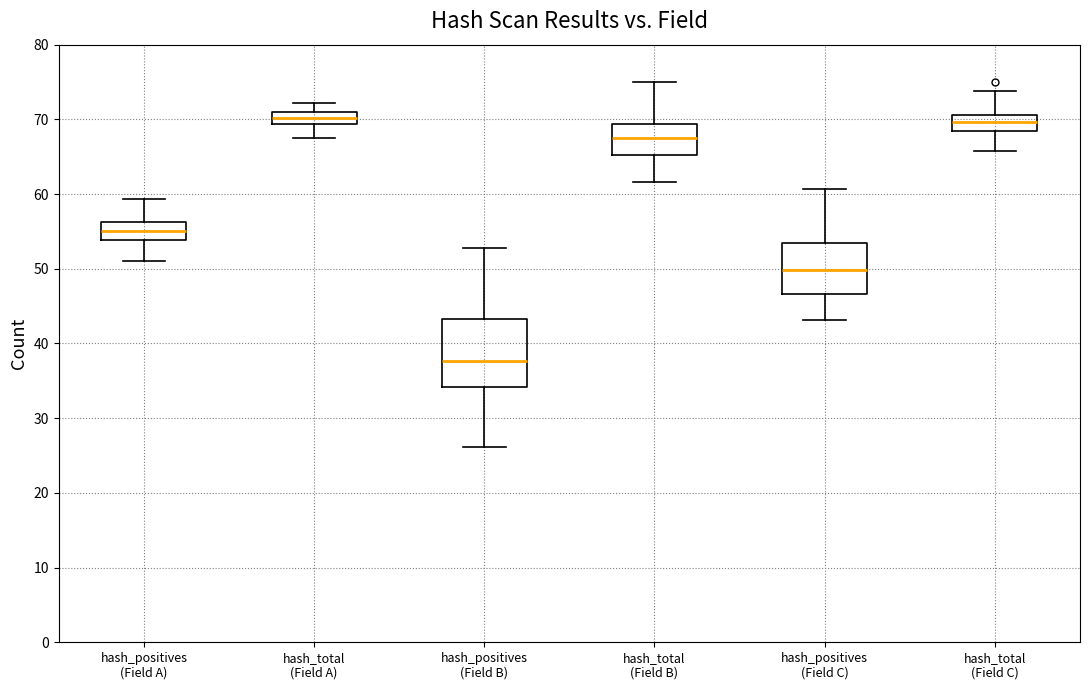

Comparing the boxes themselves (not the whiskers), which one is the tallest?

hash_positives (Field B)